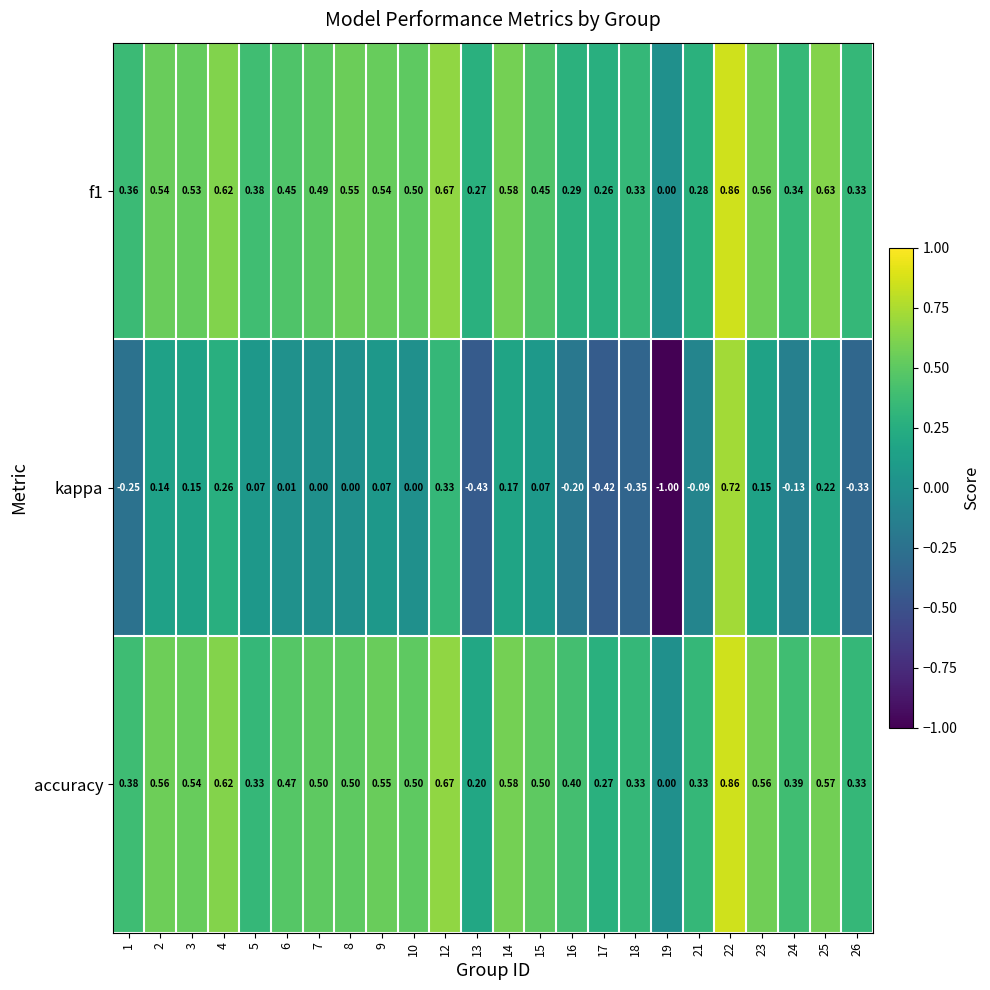

Which series has the largest total across all categories?

accuracy